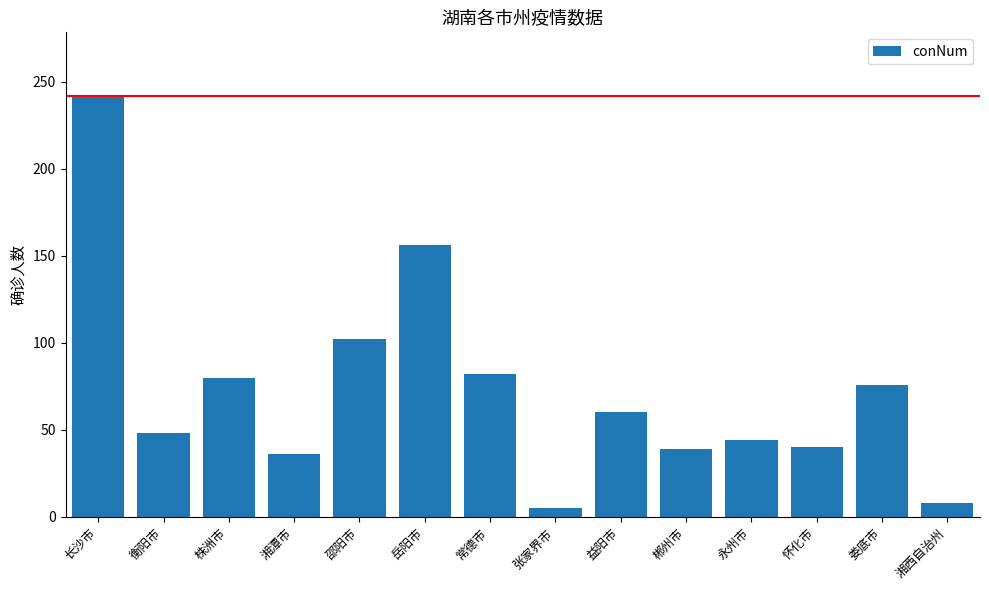

What is the label of the 7th bar from the right?

张家界市